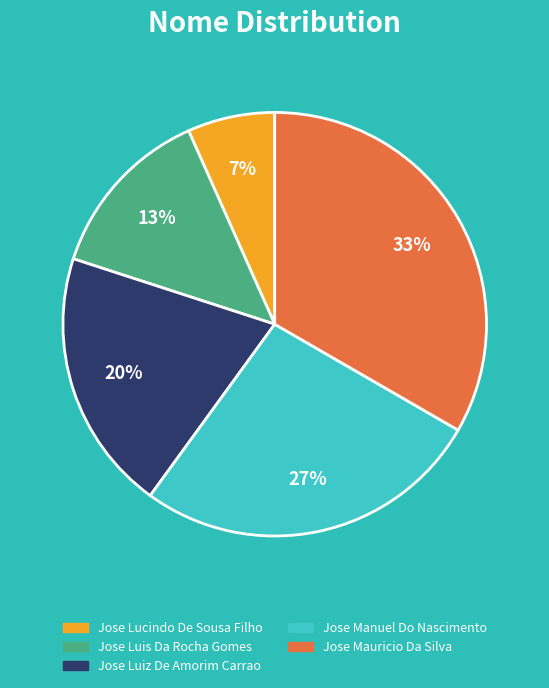

To the nearest percent, what is the average slice percentage?

20%